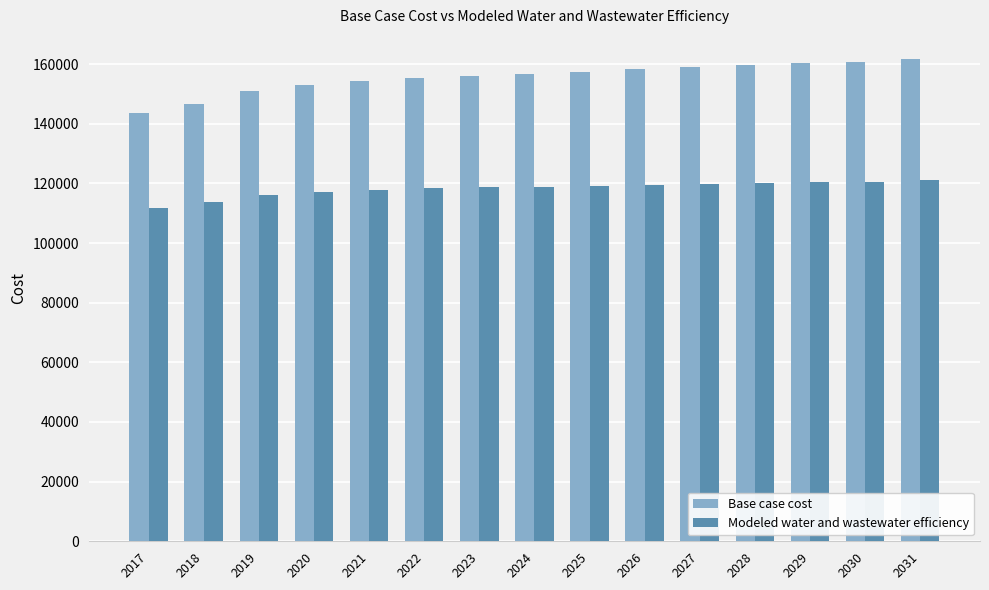

What is the difference between the second highest and minimum values in the Base case cost series?

17398.5